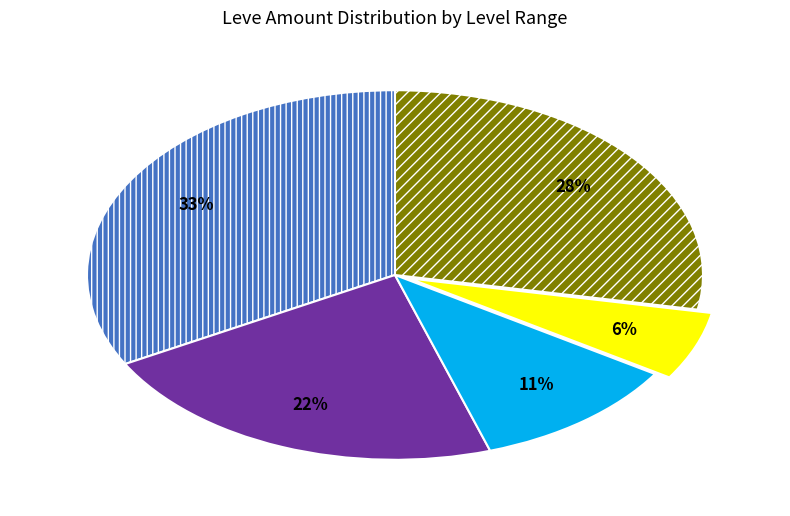

To the nearest percent, what is the difference between the largest and smallest slice percentages?

27%